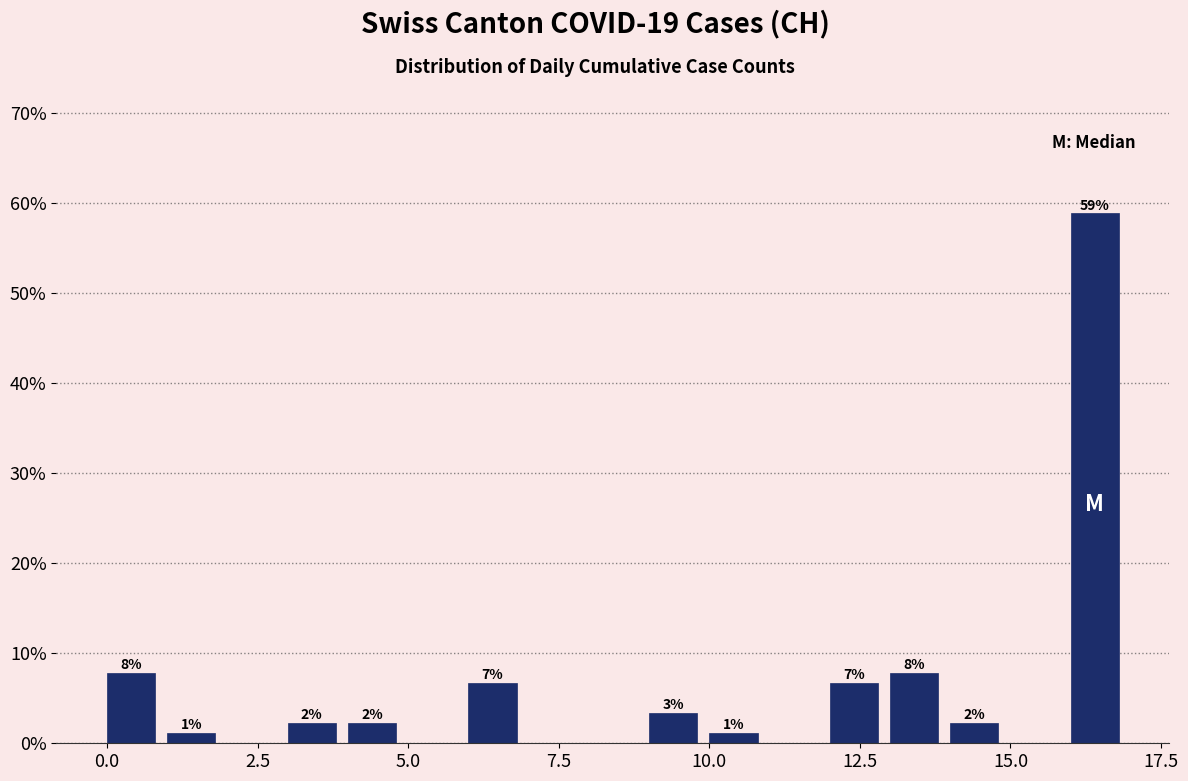

Read against the x-axis, roughly where is the centre of the tallest bar?

16.5